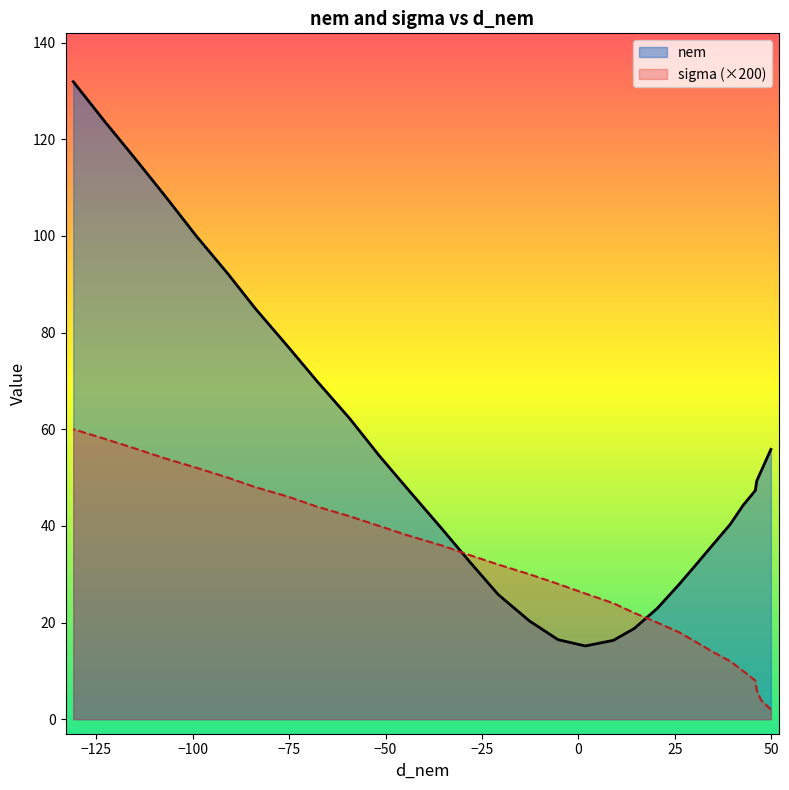

At how many categories does at least one series exceed 122?

2